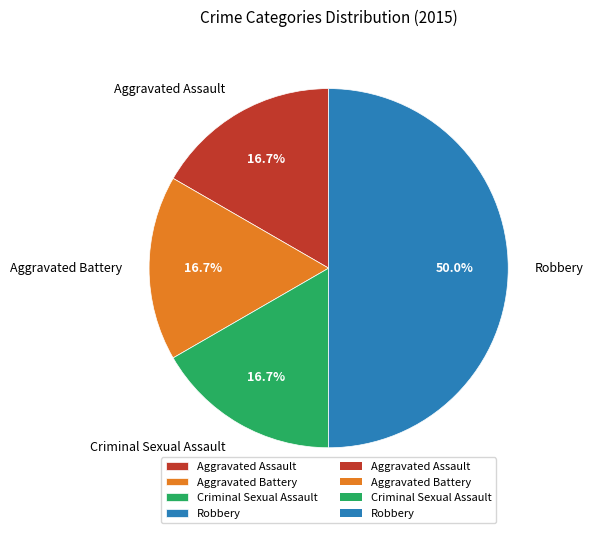

To the nearest percent, what percentage of the pie is Robbery?

50%